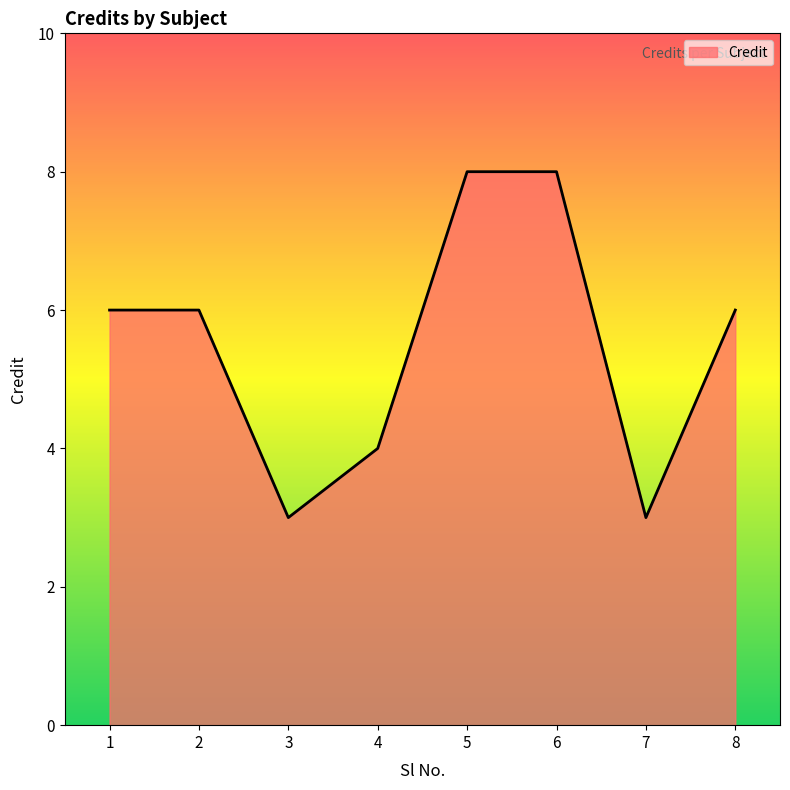

What is the smallest value displayed?

3